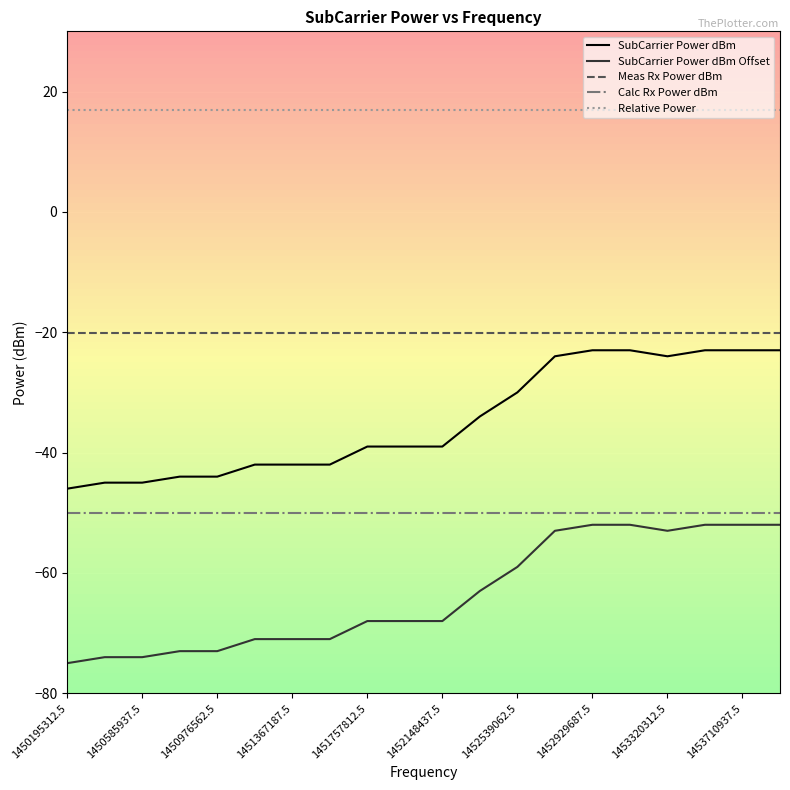

True or false: Relative Power and SubCarrier Power dBm Offset intersect in this chart.

False